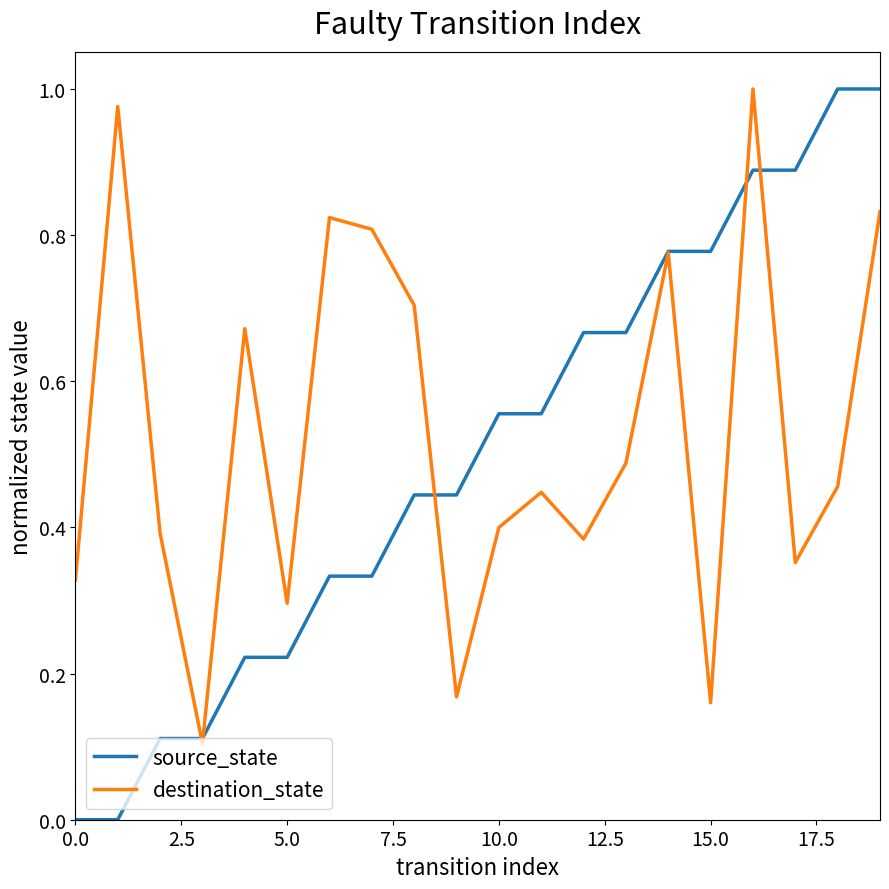

Which series has the largest range (max minus min)?

source_state